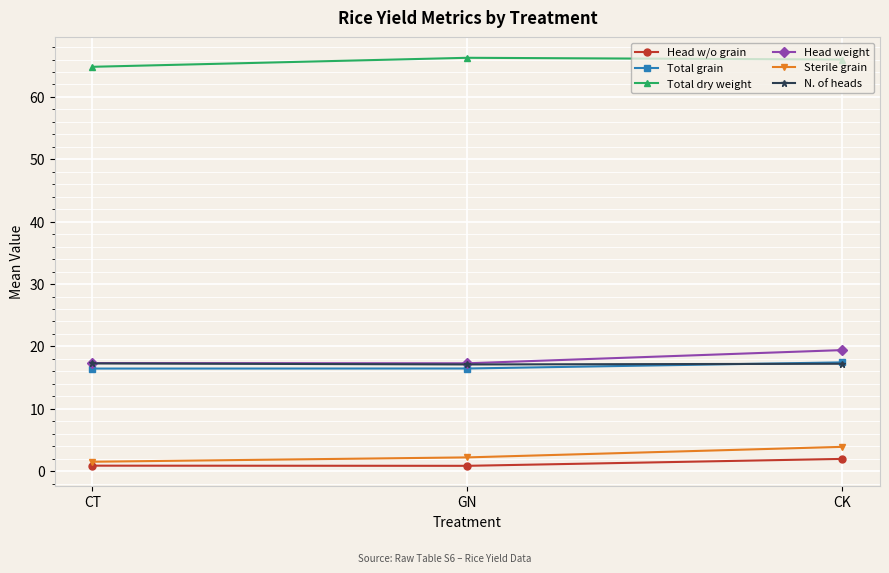

What is the label of the 1st point from the left?

CT